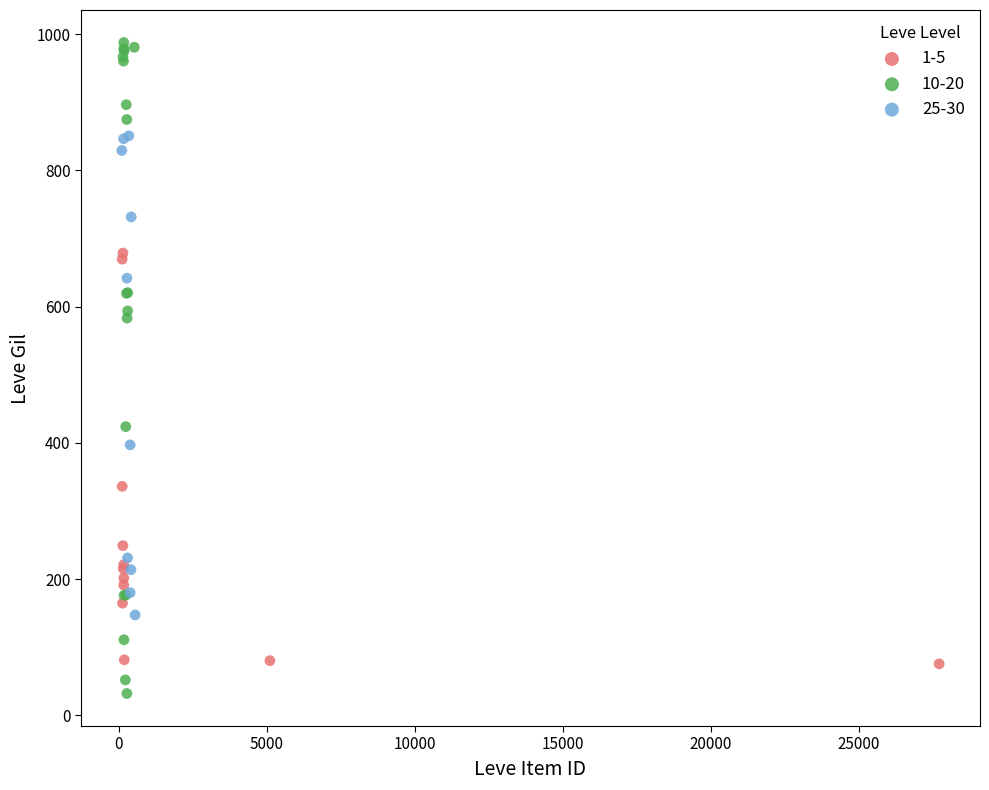

Which series contains the lowest Y value?

10-20